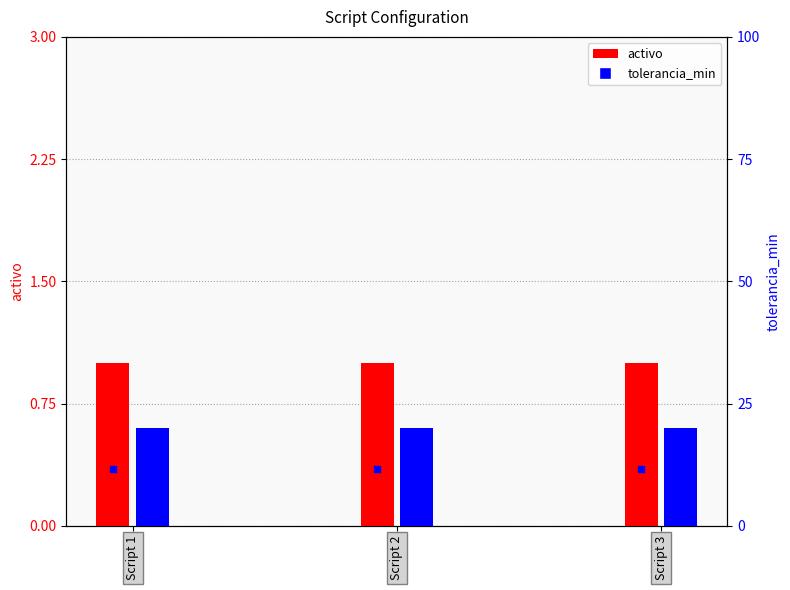

At which label is tolerancia_min closest to 20?

Script 1